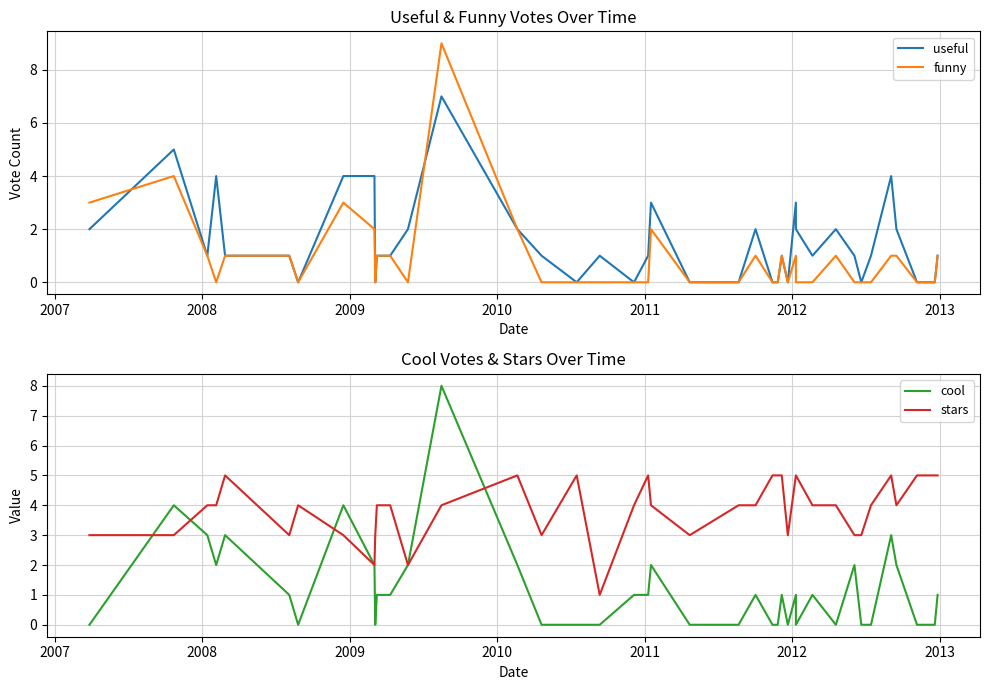

Where is the first local maximum for cool?

2007